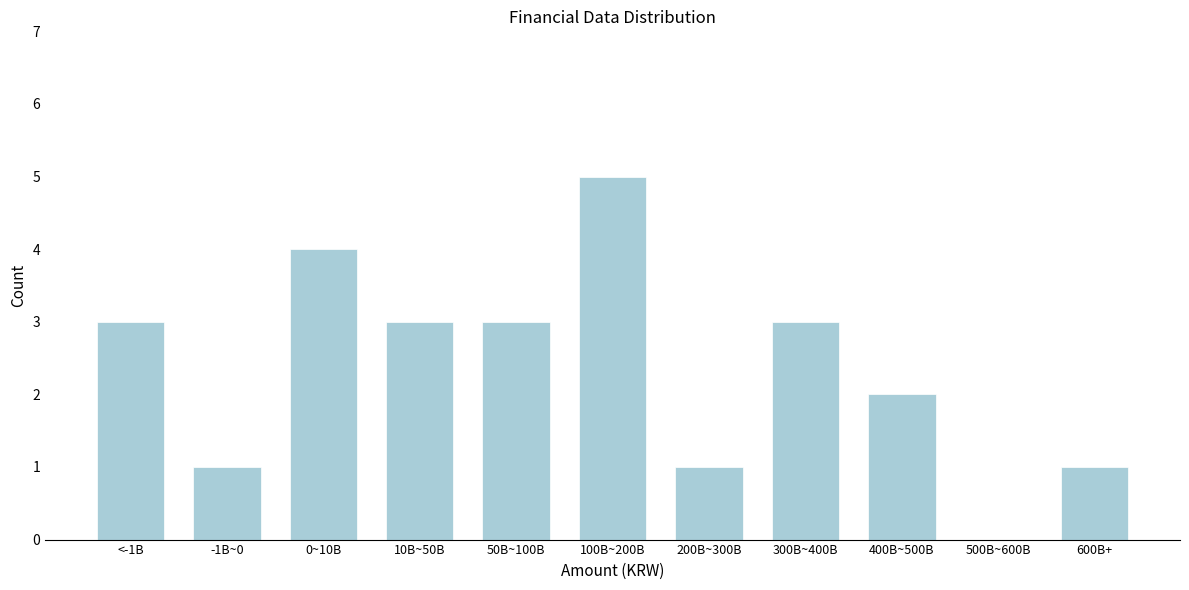

Reading left to right, list all the values displayed in this chart.

<-1B=3	-1B~0=1	0~10B=4	10B~50B=3	50B~100B=3	100B~200B=5	200B~300B=1	300B~400B=3	400B~500B=2	500B~600B=0	600B+=1